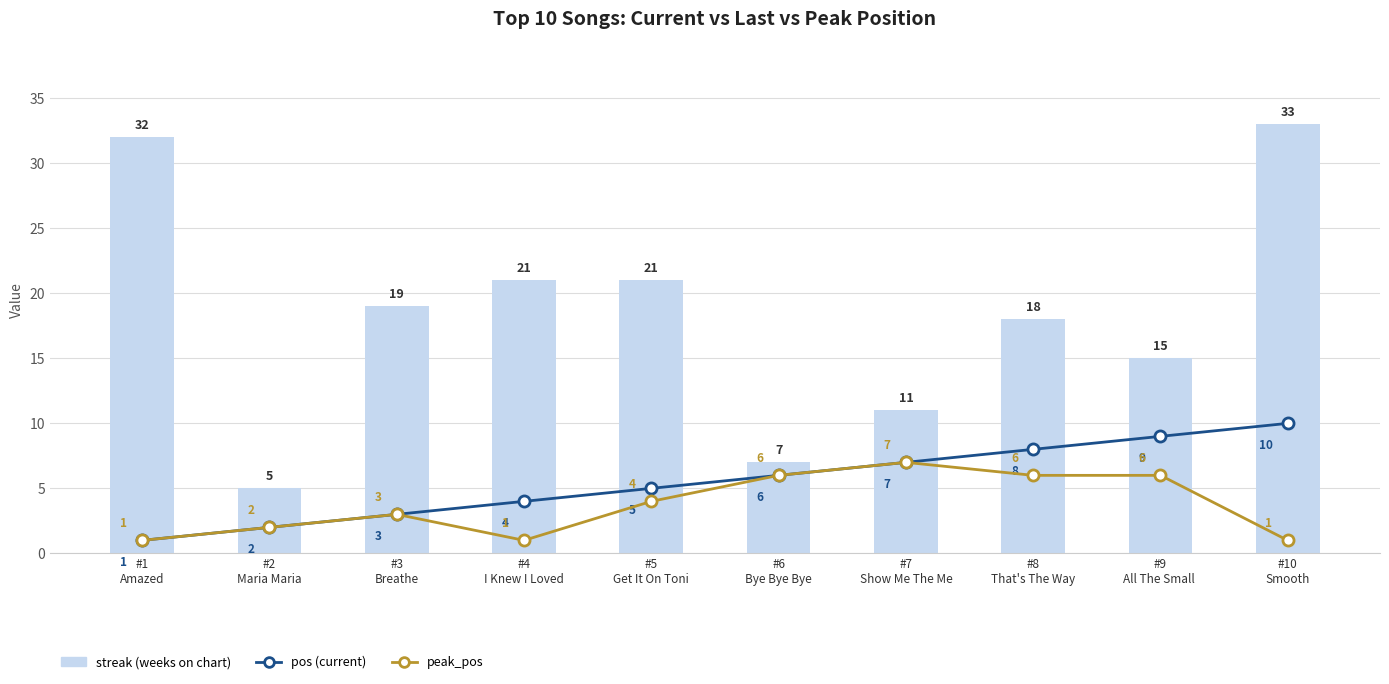

Count the pos values in the range 3 to 8.

6